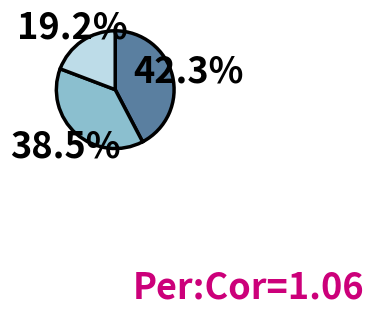

Does any single category account for the majority?

No